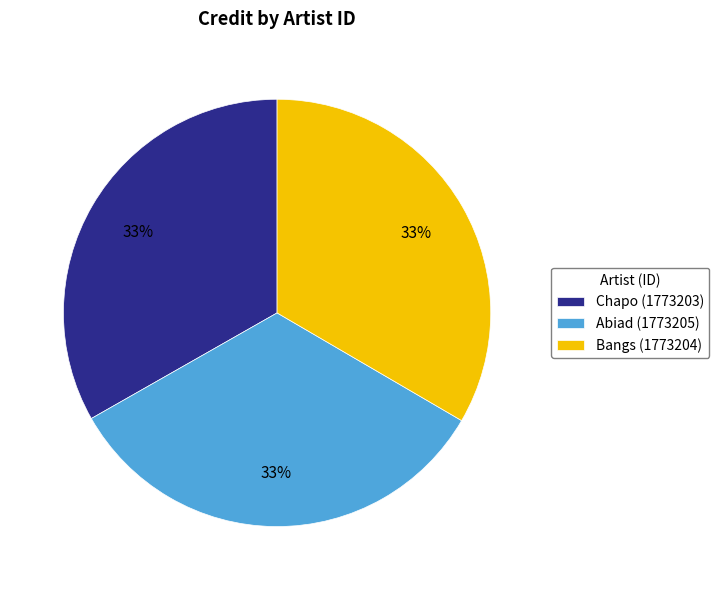

How many slices are in this pie chart?

3